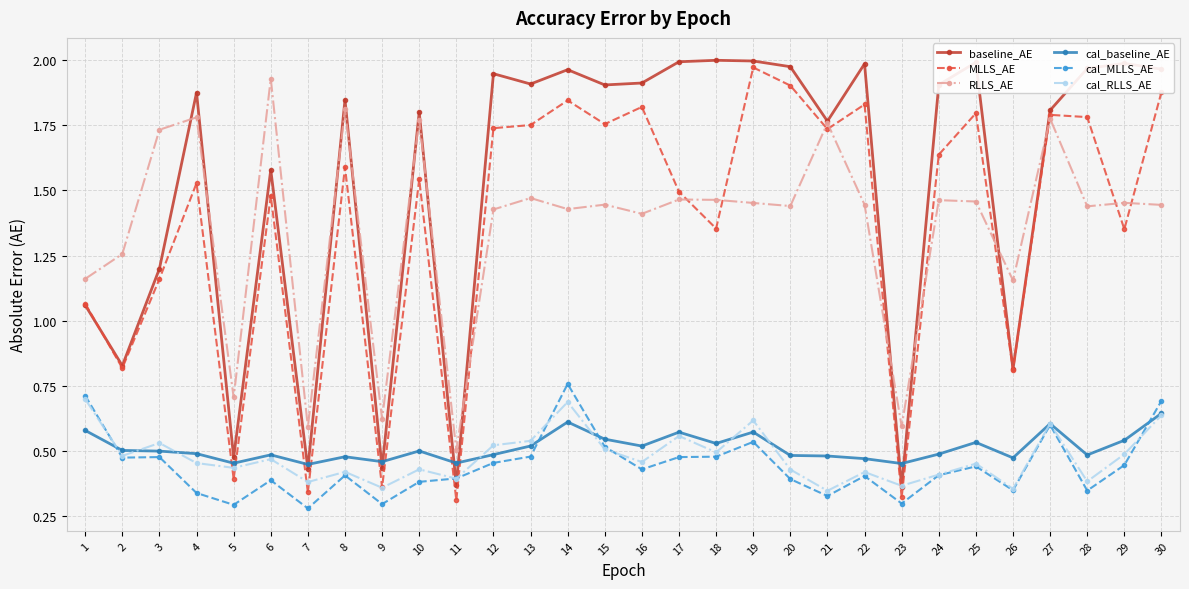

At how many categories does at least one series exceed 1?

25